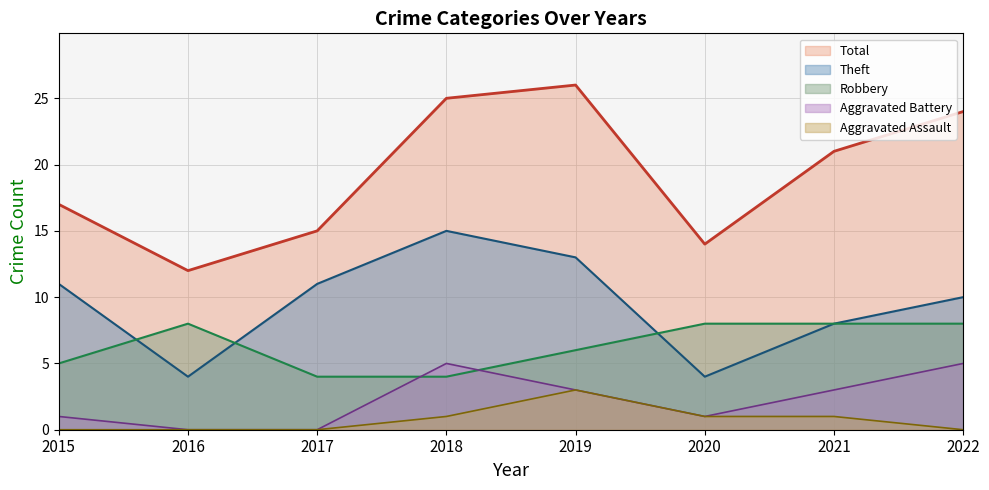

Reading left to right, transcribe all the data shown in this chart.

Robbery: 5	8	4	4	6	8	8	8
Theft: 11	4	11	15	13	4	8	10
Aggravated Battery: 1	0	0	5	3	1	3	5
Aggravated Assault: 0	0	0	1	3	1	1	0
Total: 17	12	15	25	26	14	21	24